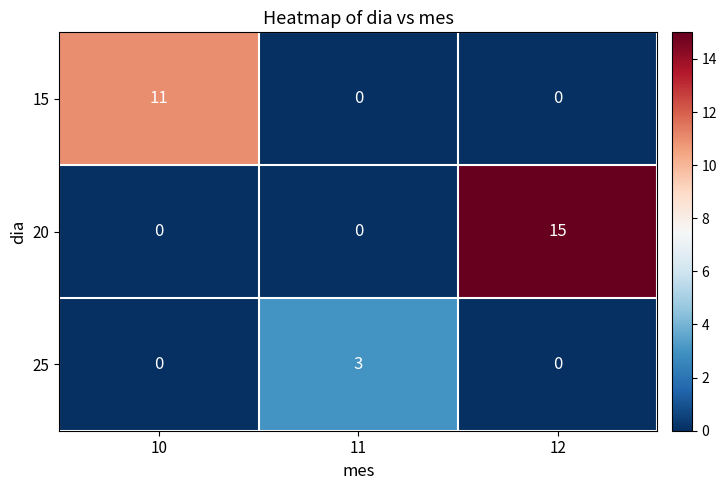

The value of 20 at 10 is -7. True or false?

False